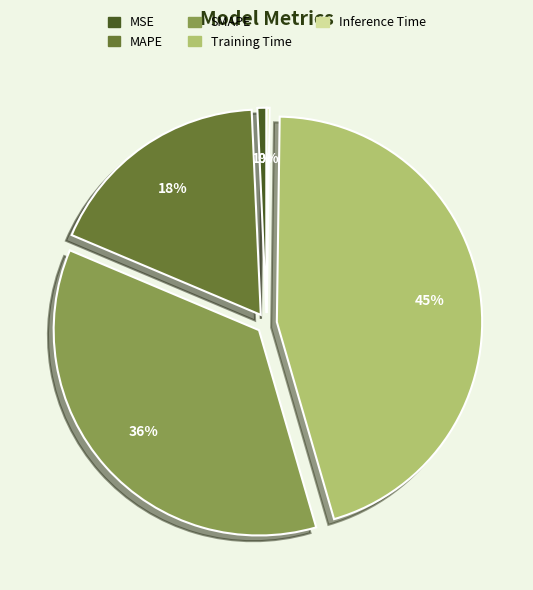

What is the ratio of the value at MAPE to the value at SMAPE?

0.5